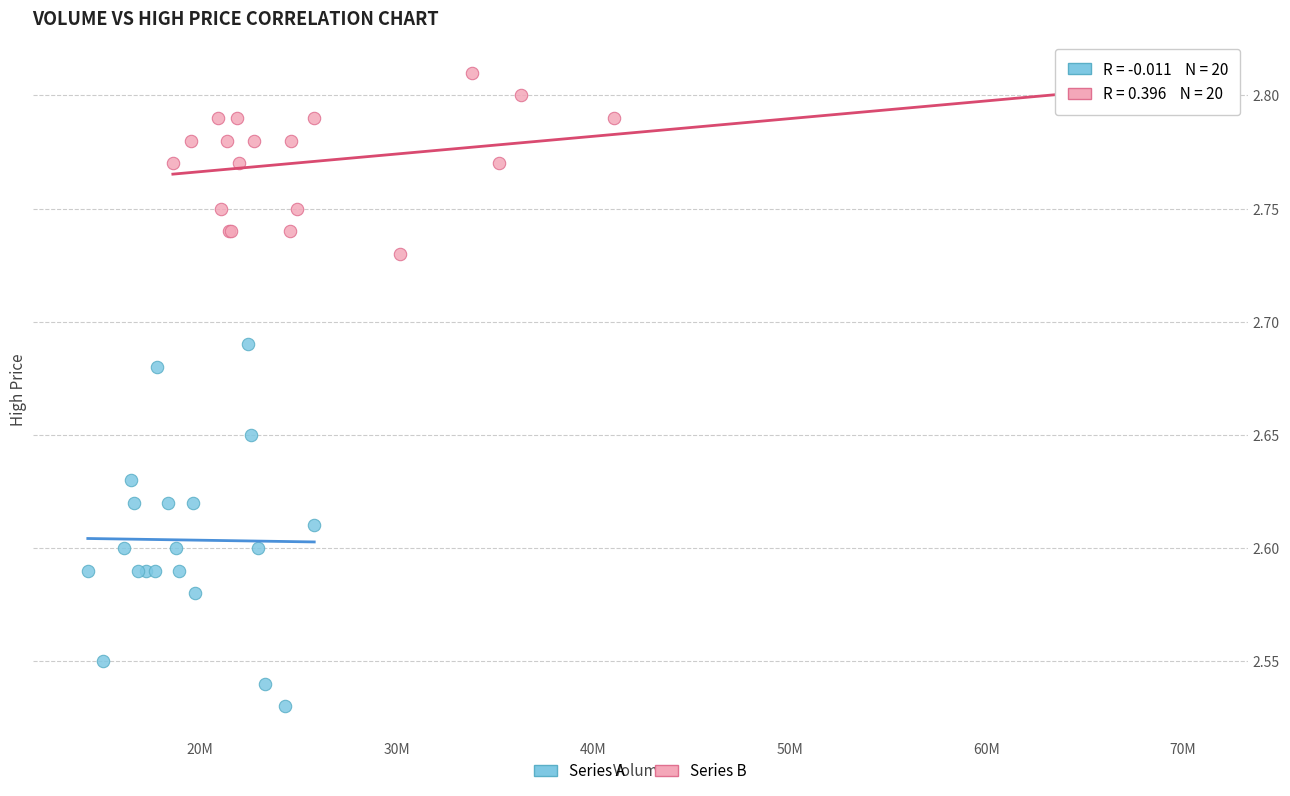

Which series reaches the minimum Y coordinate?

Series A